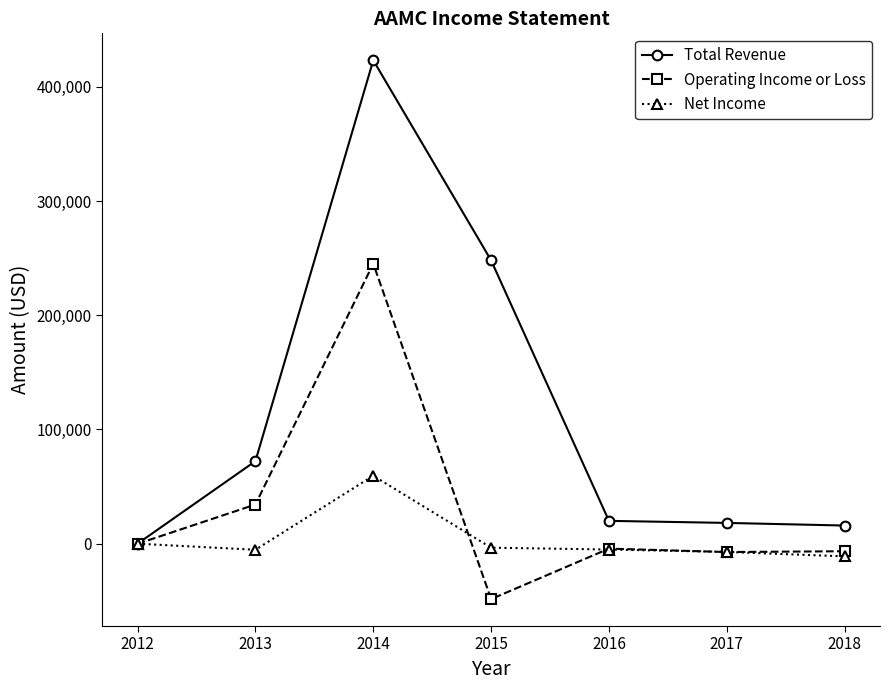

How many categories are shown in the chart?

7